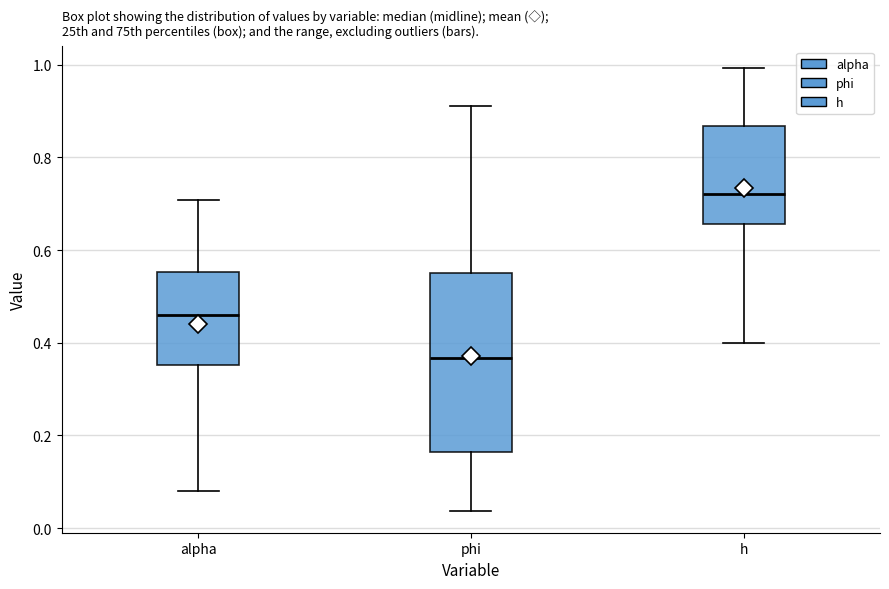

Reading left to right, transcribe this box plot: for each box, give where its median line is, the range the box spans, and where its two whiskers end, as read against the y-axis. The values are not printed on the chart, so give them approximately, as read against the axis.

alpha: median 0.46, box 0.36 to 0.56, whiskers 0.08 to 0.70
phi: median 0.36, box 0.16 to 0.56, whiskers 0.04 to 0.92
h: median 0.72, box 0.66 to 0.86, whiskers 0.40 to 1.00